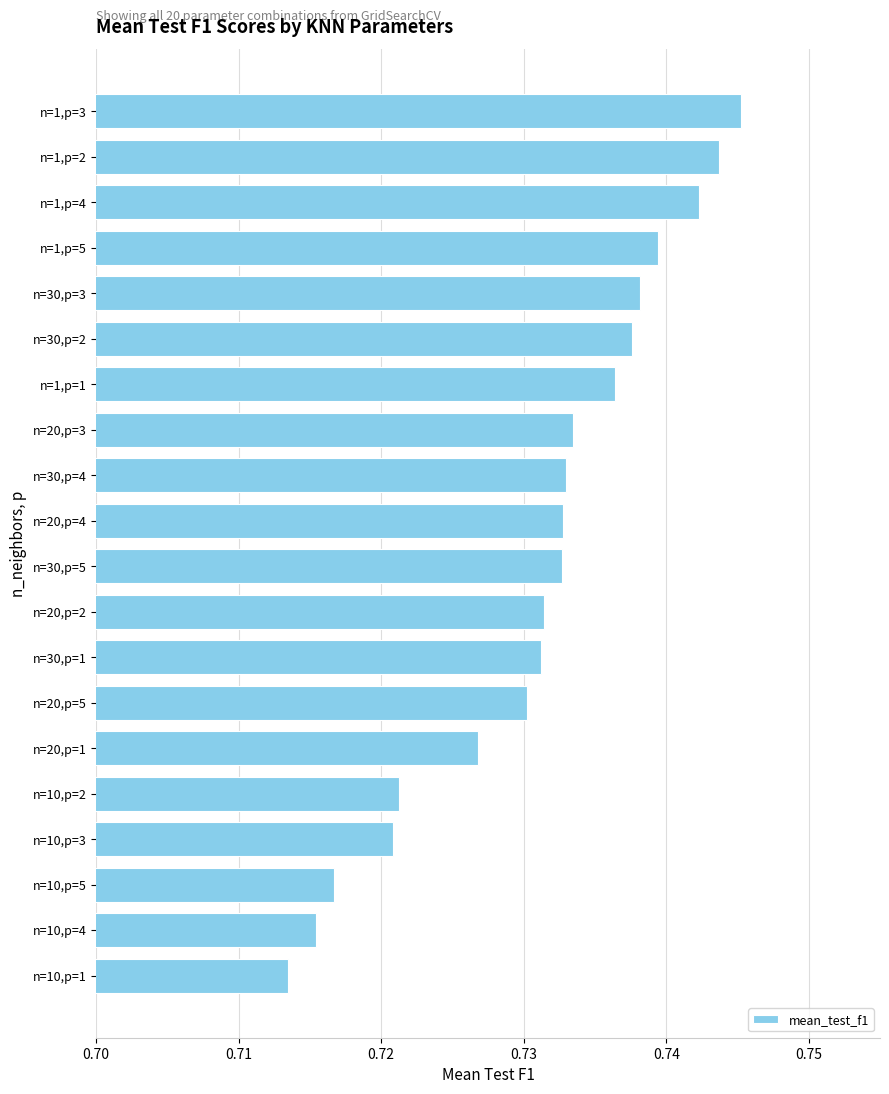

Count the values in the range 0 to 1.

20